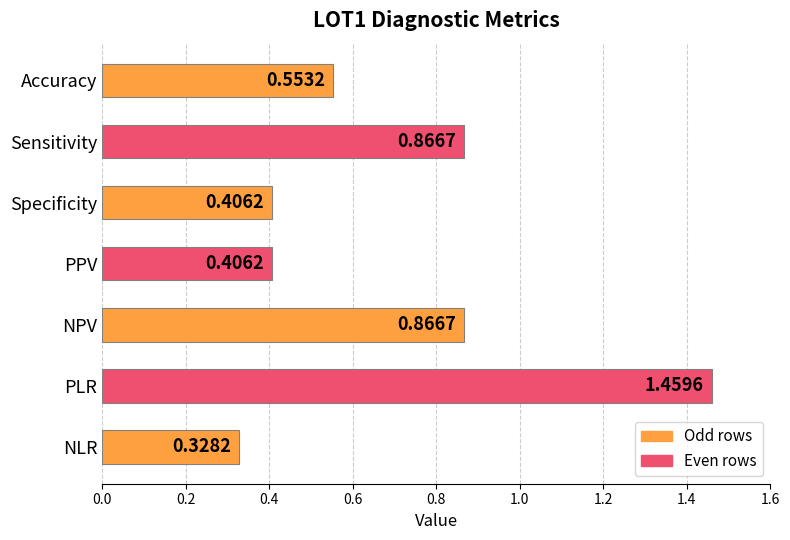

What is the label of the 3rd bar from the top?

Specificity